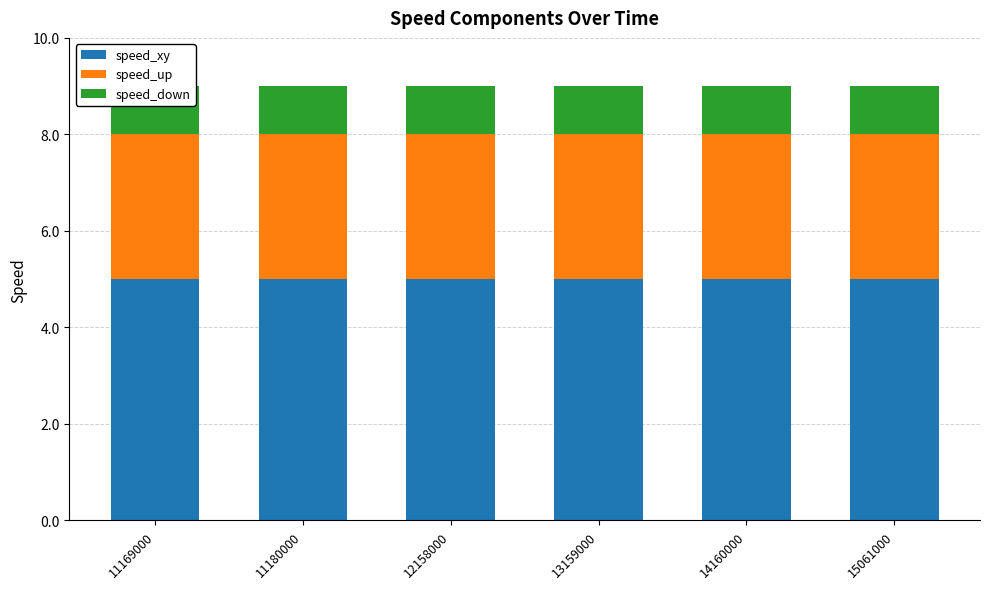

What is the sum of all speed_xy values?

30